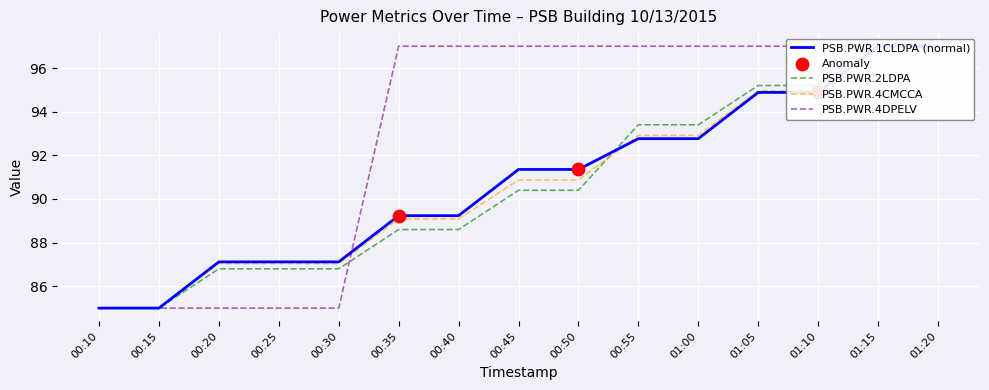

Which series has the largest total across all categories?

PSB.PWR.4DPELV